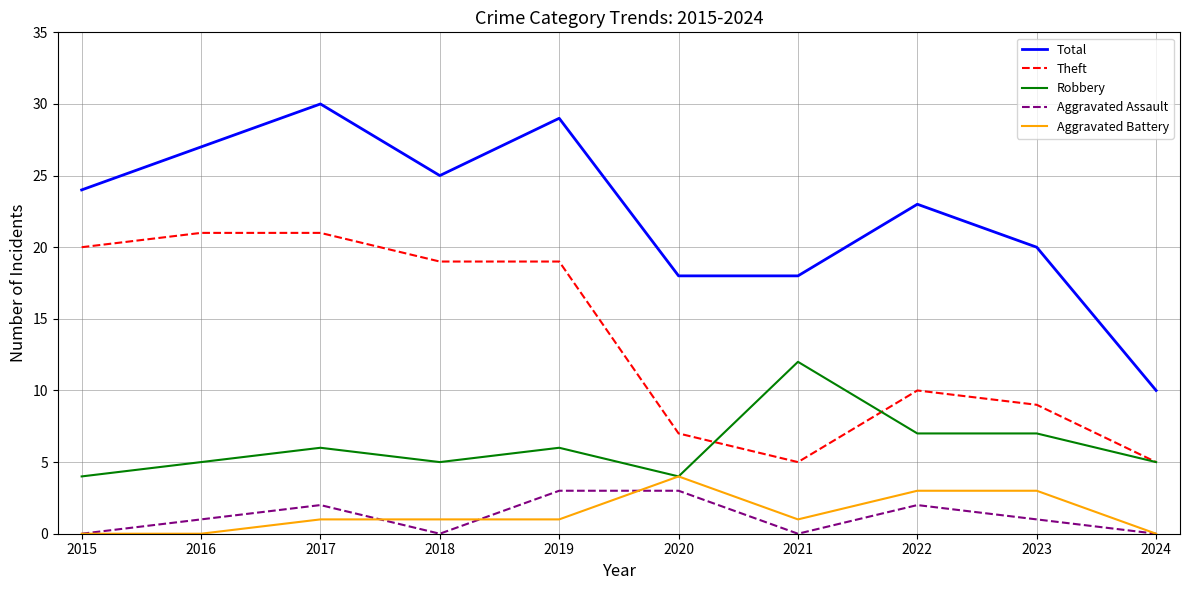

Is the value of Total at 2016 greater than the value of Aggravated Battery at 2023?

Yes